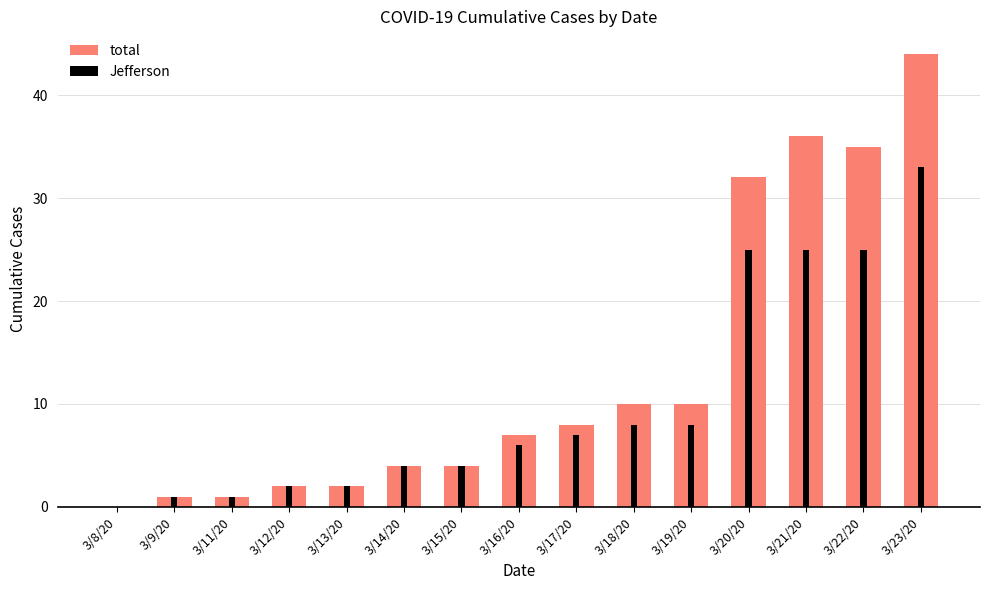

Which series has the largest total across all categories?

total